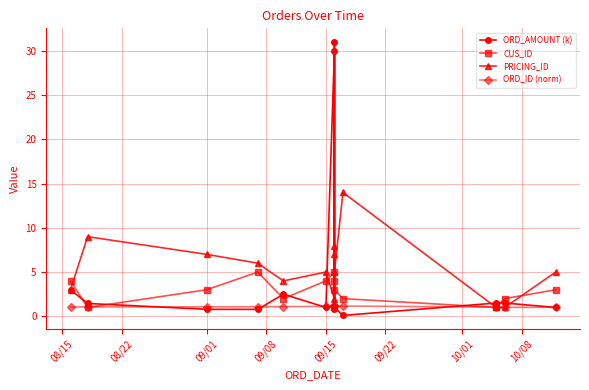

What are all the series names shown in the legend?

ORD_AMOUNT (k), CUS_ID, PRICING_ID, ORD_ID (norm)